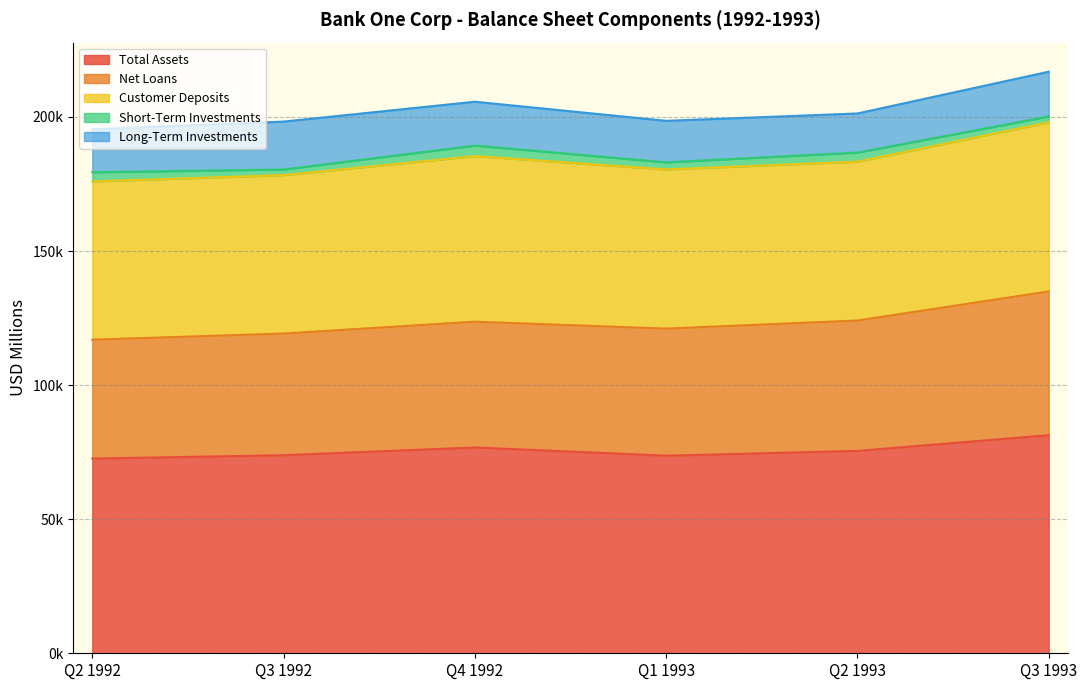

Rank the series by their average value, from lowest to highest.

Short-Term Investments, Long-Term Investments, Net Loans, Customer Deposits, Total Assets